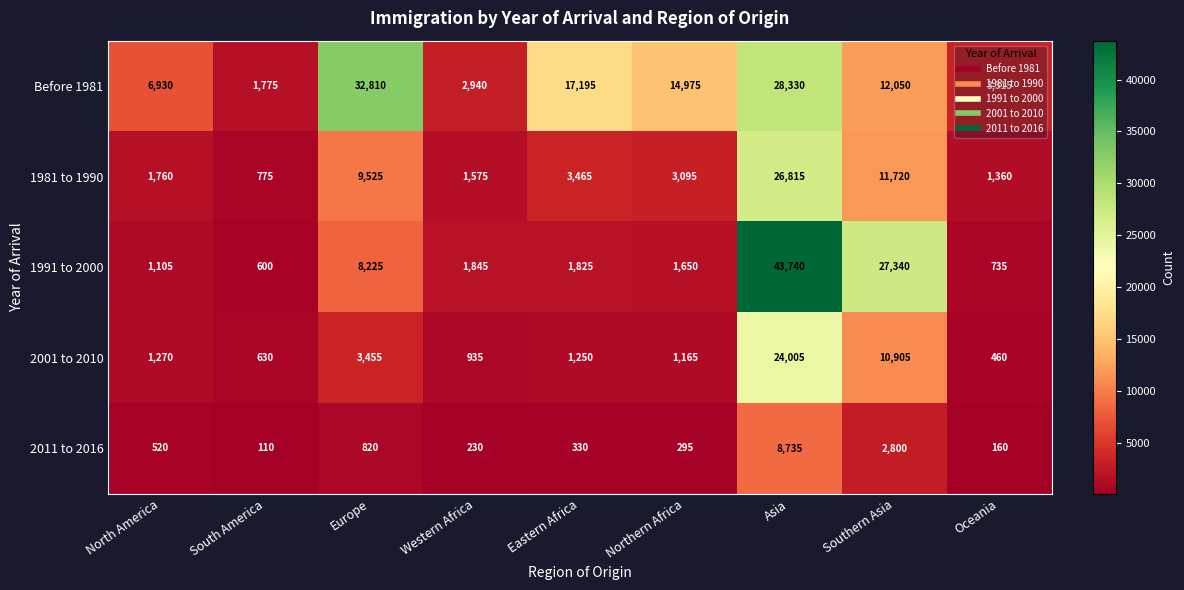

Is it true that Before 1981 equals 28330 at Asia?

True